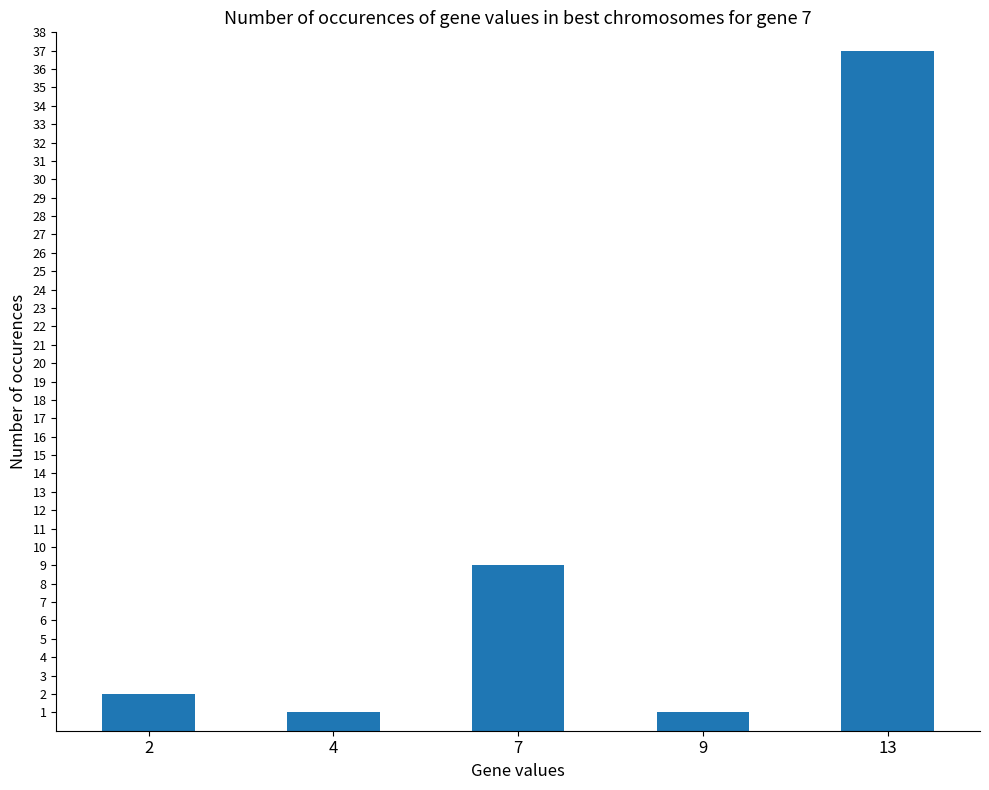

Reading left to right, transcribe all the data shown in this chart.

2=2	4=1	7=9	9=1	13=37